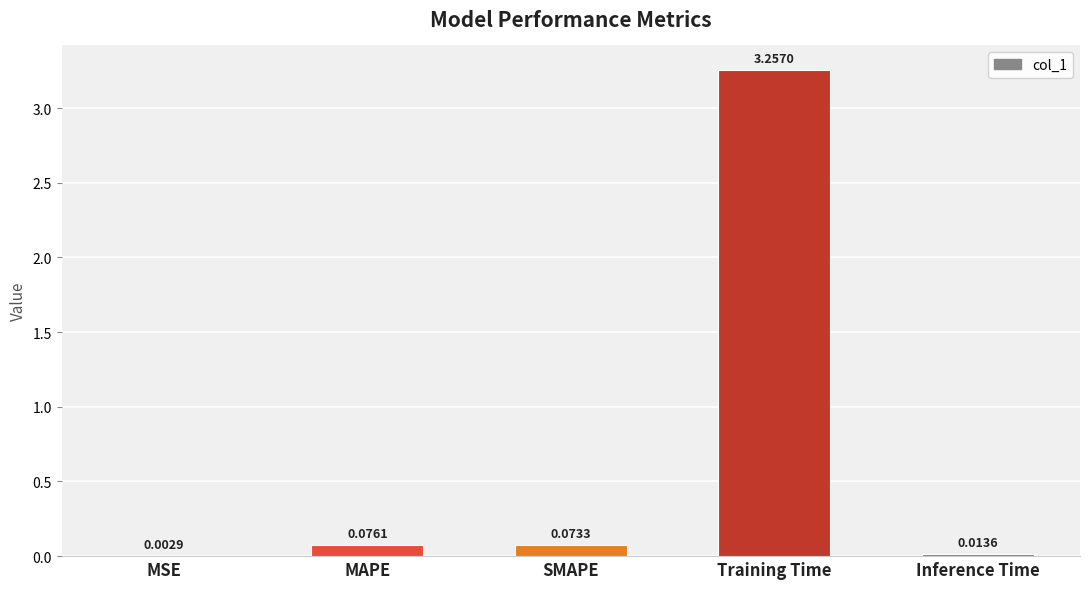

At which label is the value closest to 1?

MAPE